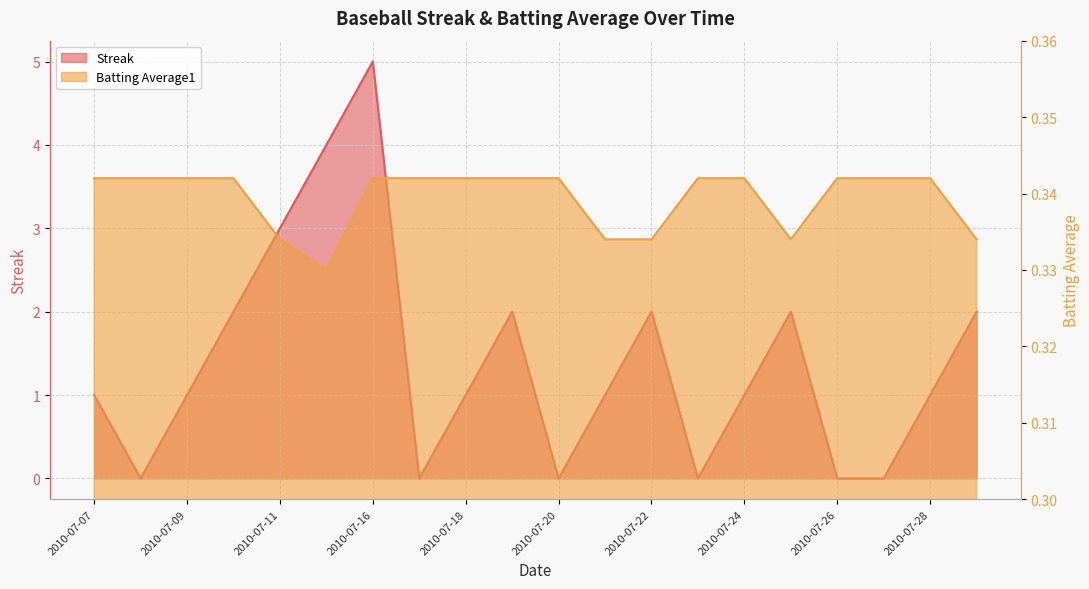

Which has a higher value, 2010-07-20 or 2010-07-09?

2010-07-09